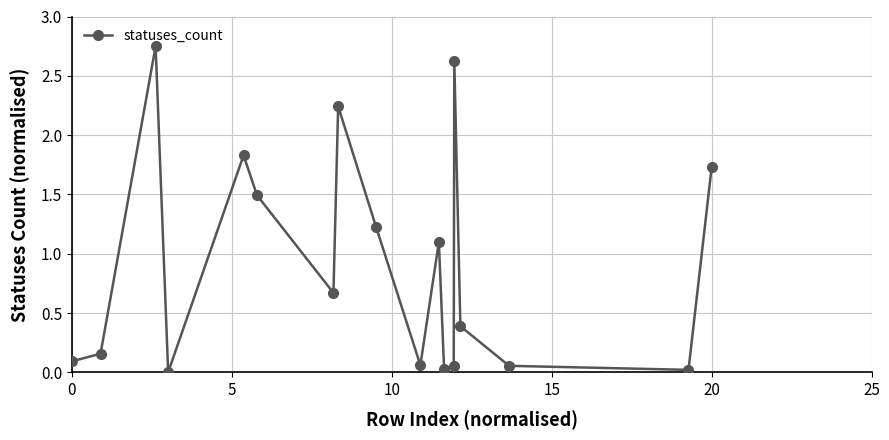

How many points are higher than both their immediate neighbors (excluding endpoints)?

5